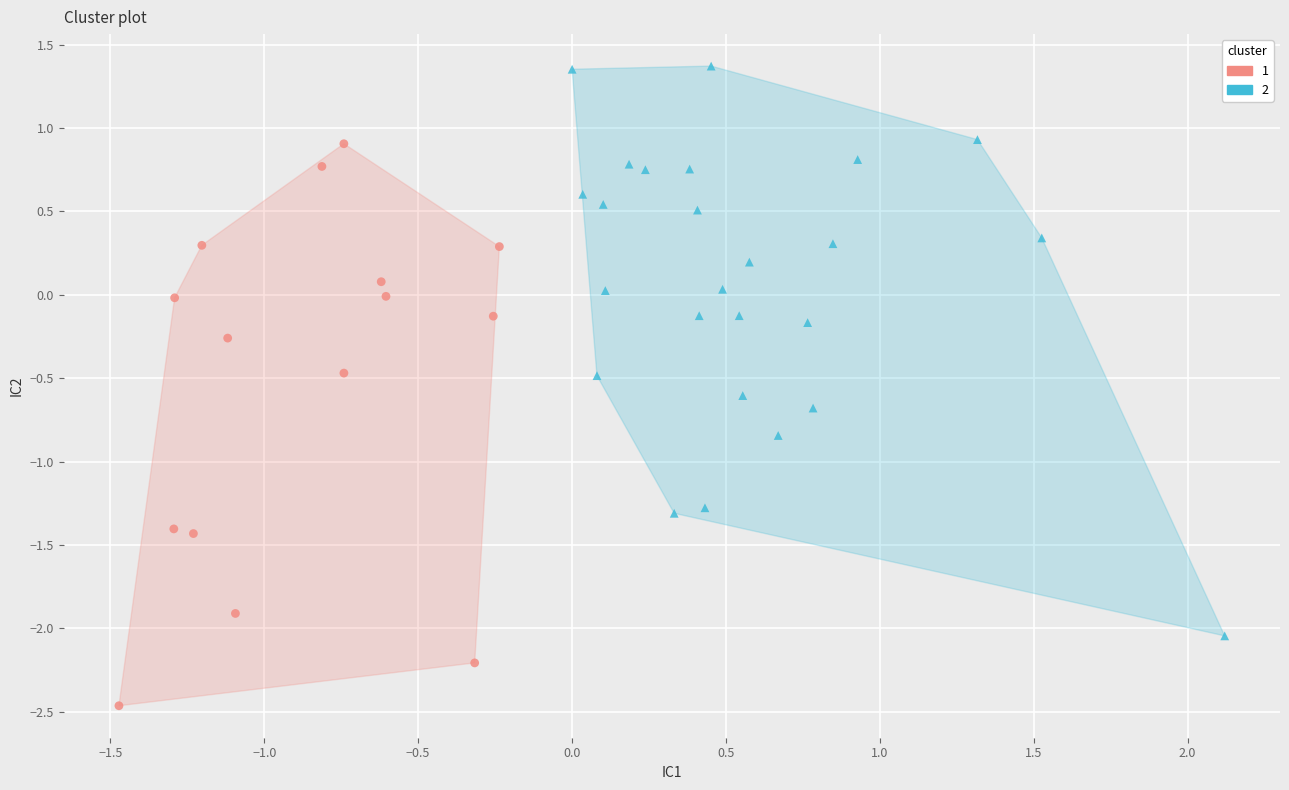

What are all the series names shown in the legend?

1, 2